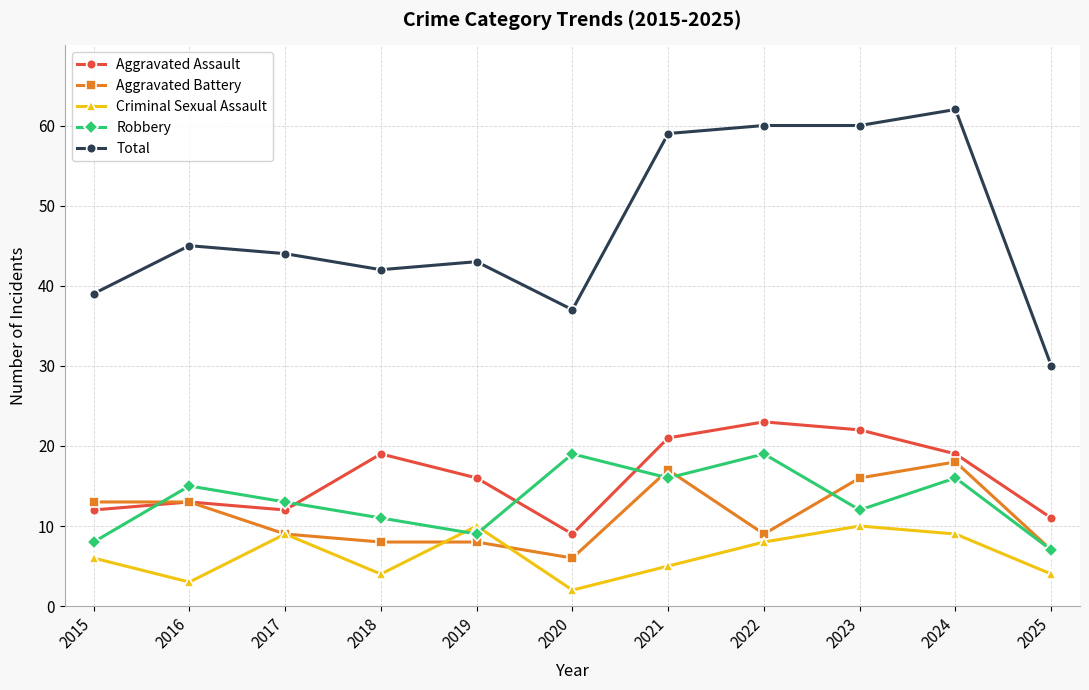

Which category has the highest value across all series?

2024